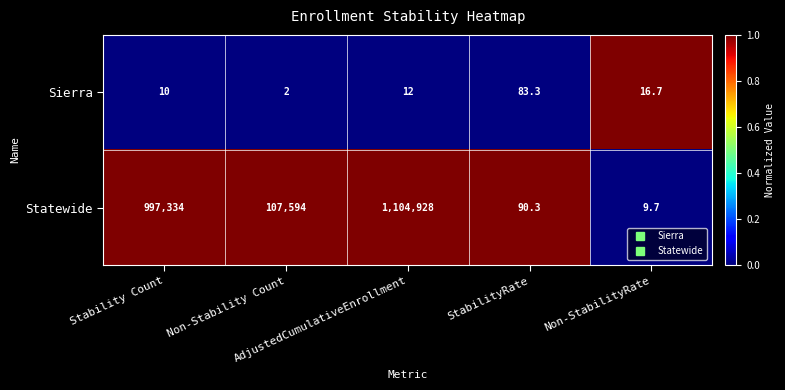

What is the difference between the second highest and second lowest values in the Statewide series?

997243.7